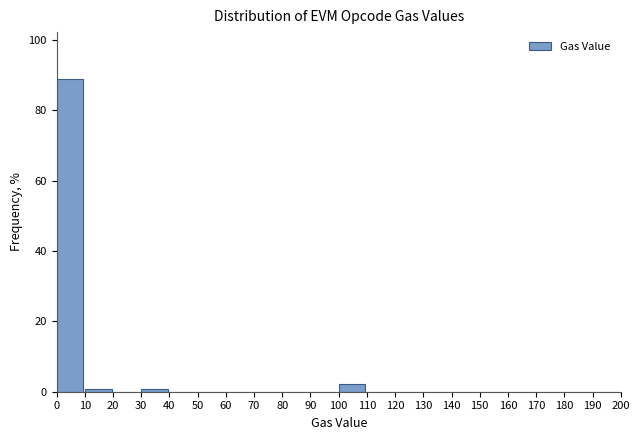

Reading left to right, list every bar in this chart as the range it spans on the x-axis followed by its height. The values are not printed on the chart, so give them approximately, as read against the axis.

0 to 10: 88
10 to 20: under 2
20 to 30: 0
30 to 40: under 2
40 to 50: 0
50 to 60: 0
60 to 70: 0
70 to 80: 0
80 to 90: 0
90 to 100: 0
100 to 110: 2
110 to 120: 0
120 to 130: 0
130 to 140: 0
140 to 150: 0
150 to 160: 0
160 to 170: 0
170 to 180: 0
180 to 190: 0
190 to 200: 0